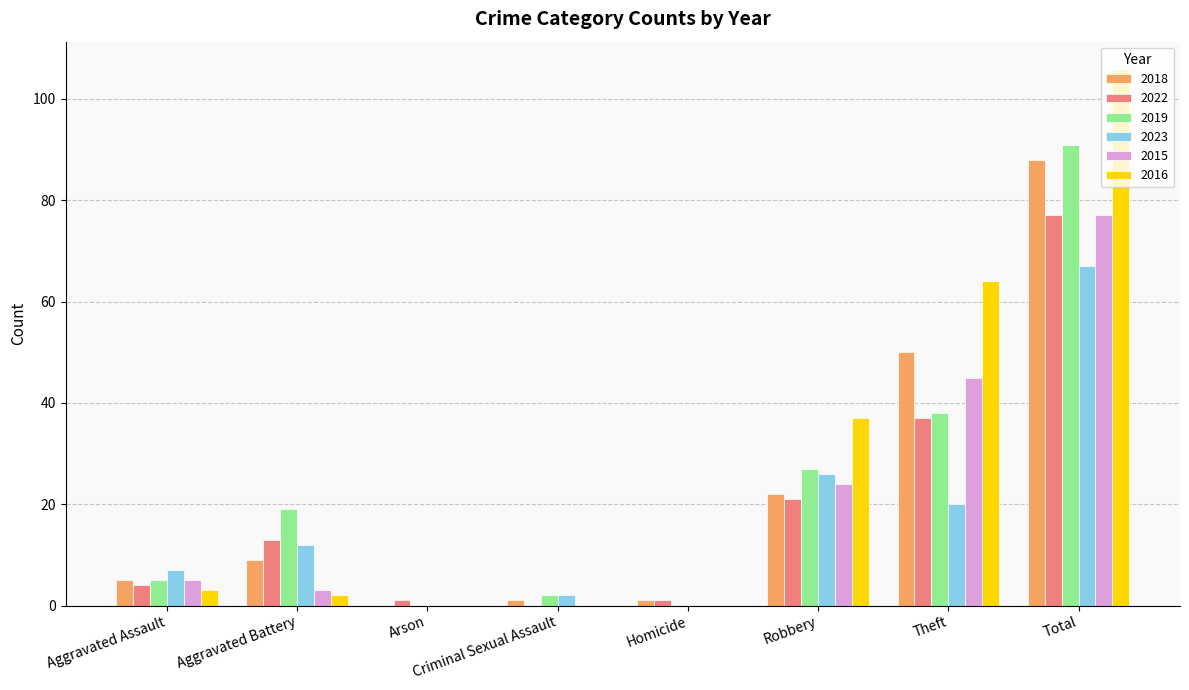

Reading left to right, what are all the values shown in this chart?

2018: 5	9	0	1	1	22	50	88
2022: 4	13	1	0	1	21	37	77
2019: 5	19	0	2	0	27	38	91
2023: 7	12	0	2	0	26	20	67
2015: 5	3	0	0	0	24	45	77
2016: 3	2	0	0	0	37	64	106